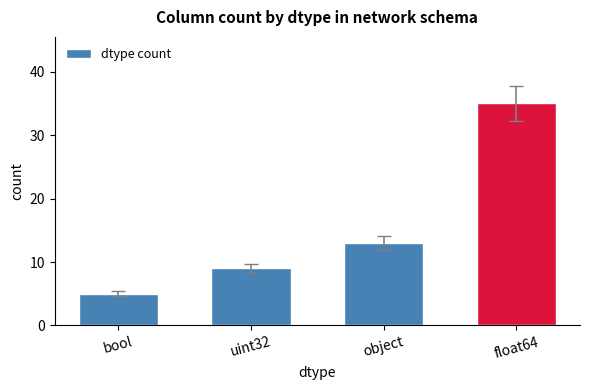

How many values are between 9 and 35?

3